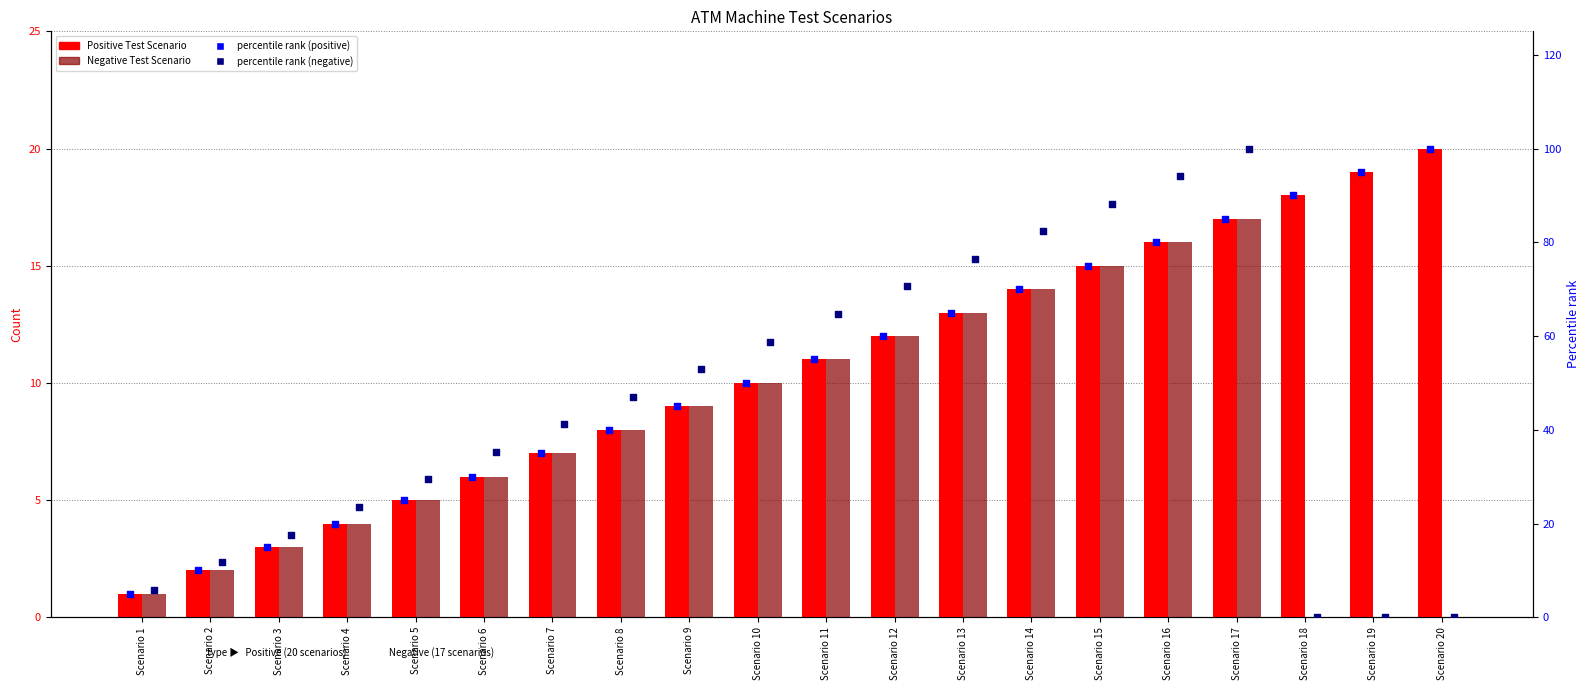

Which series reaches the minimum Y coordinate?

Negative Test Scenario